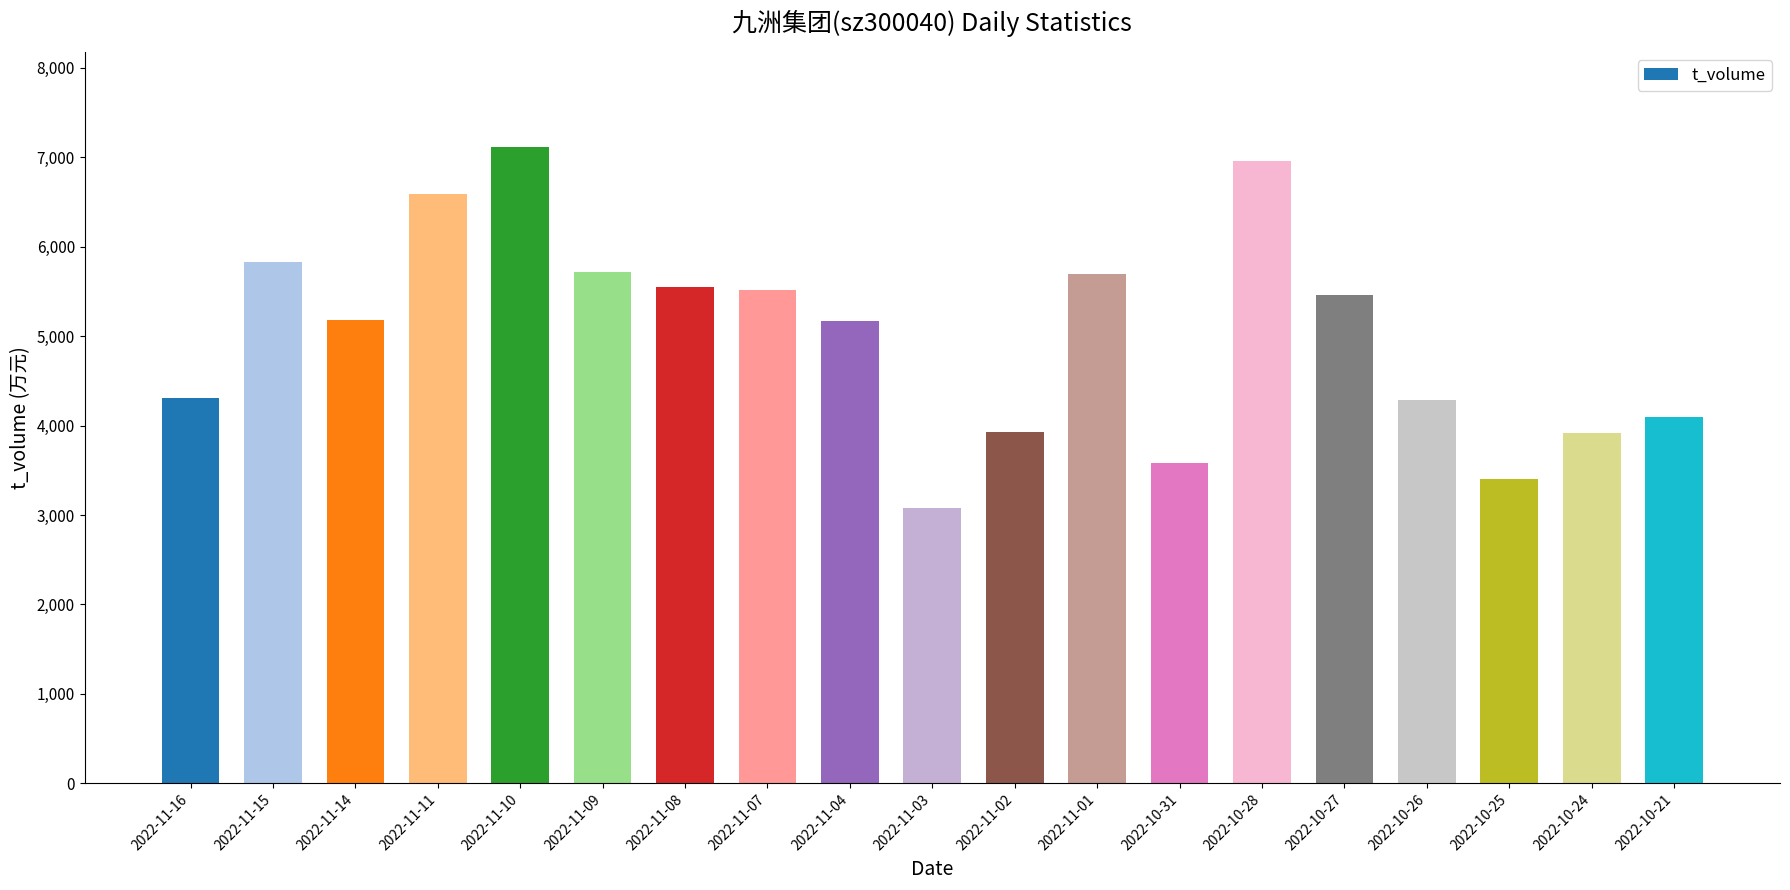

Are the bars horizontal?

No